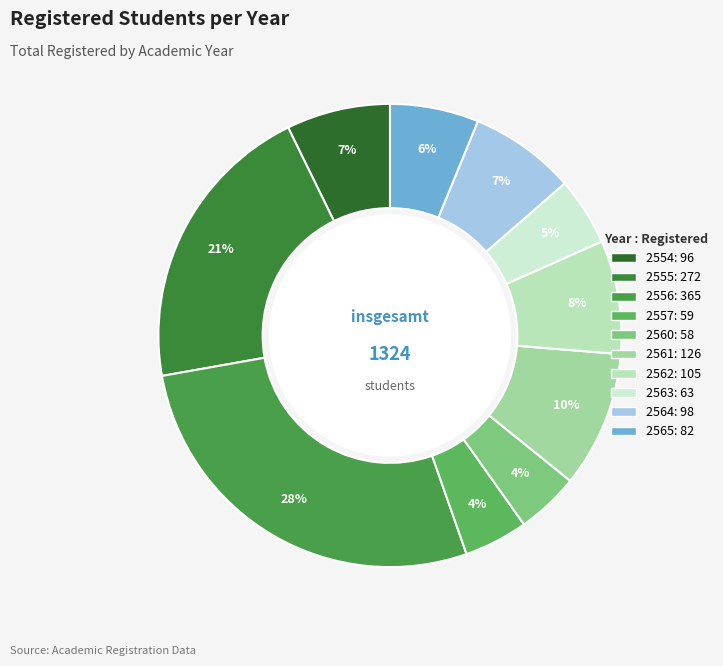

Is the sum of 2565 and 2554 greater than half?

No